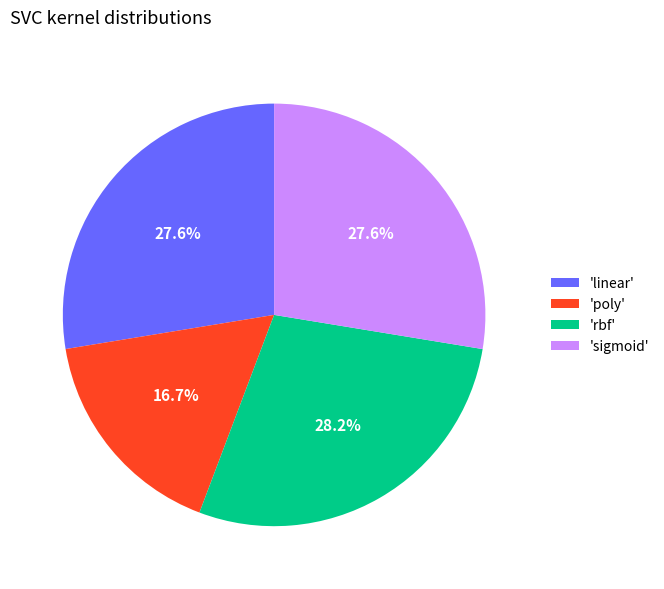

Is there any slice that represents more than half of the pie?

No